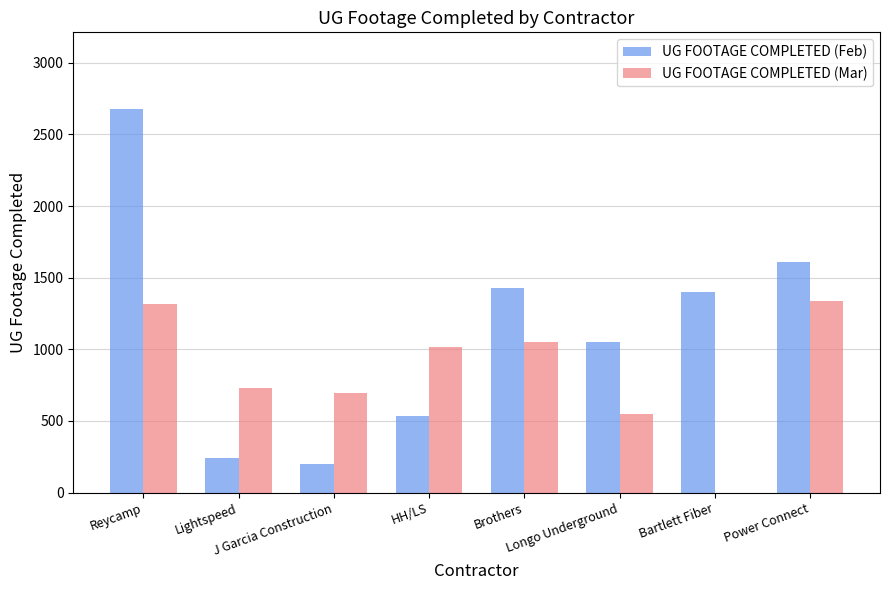

What is the maximum value shown in the chart?

2677